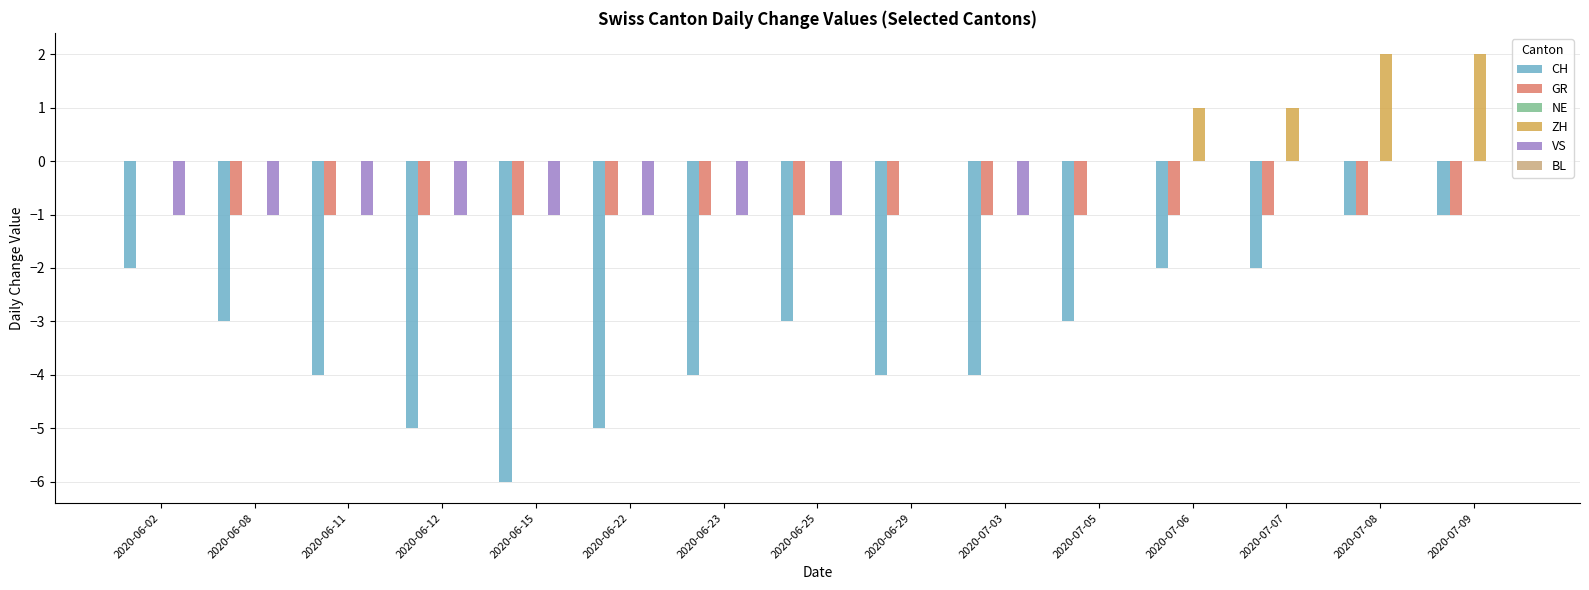

The GR series shows -1 at 2020-07-08. True or false?

True